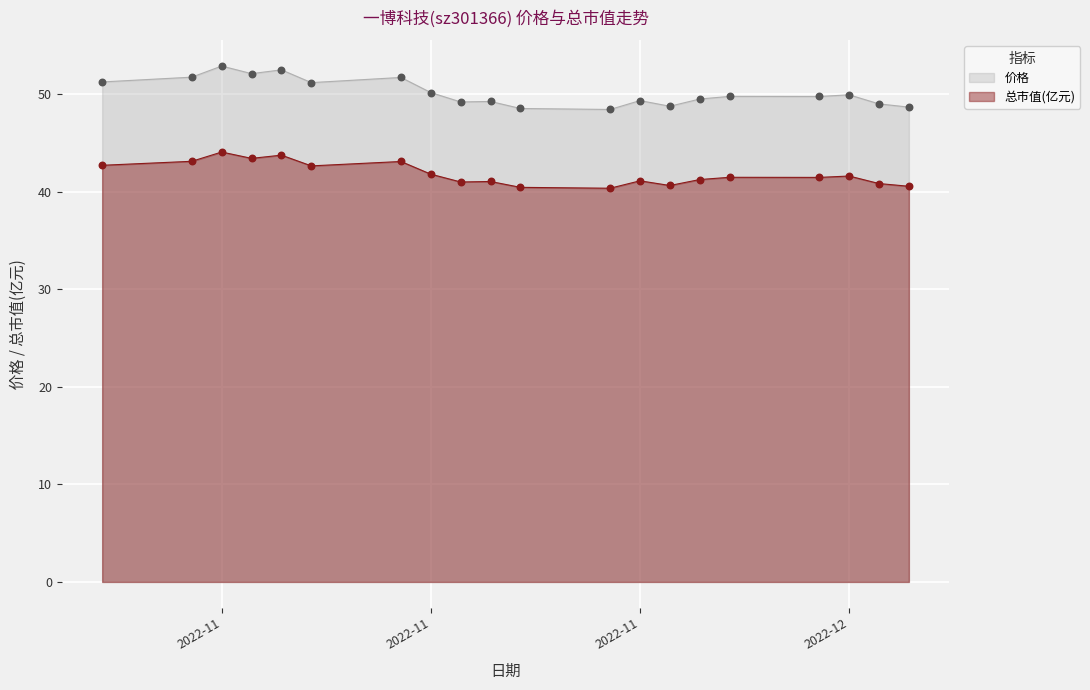

Which series has the largest total across all categories?

价格